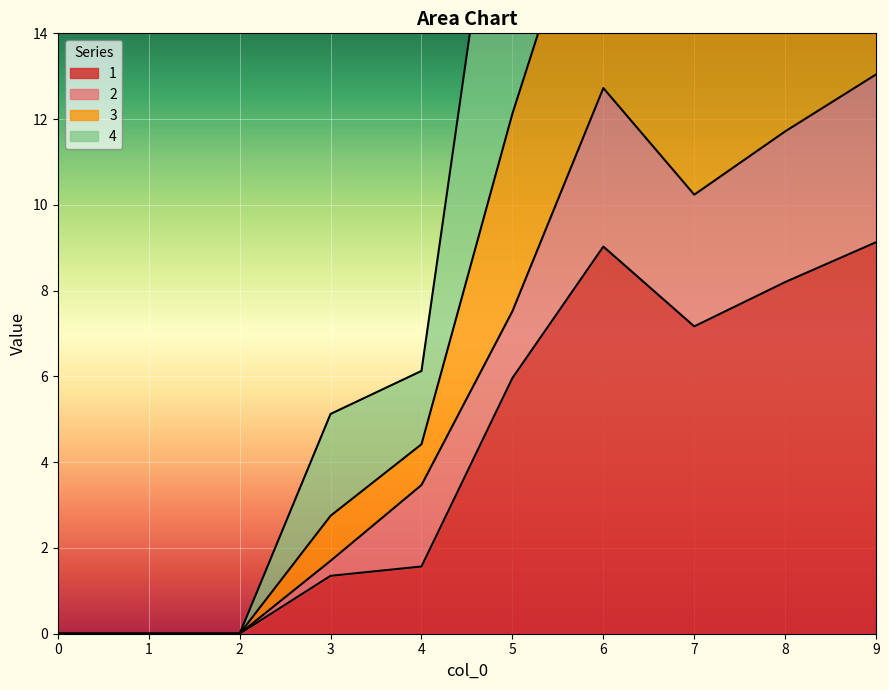

Where does the 1 series first go above 5?

5